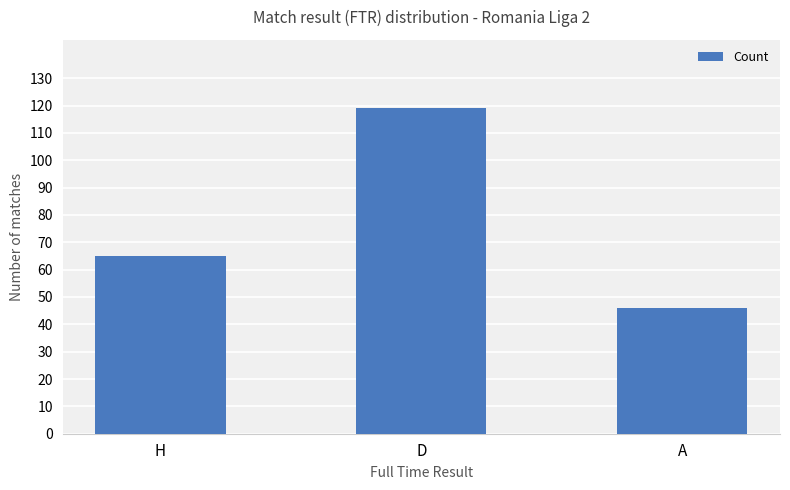

Does the chart contain any negative values?

No